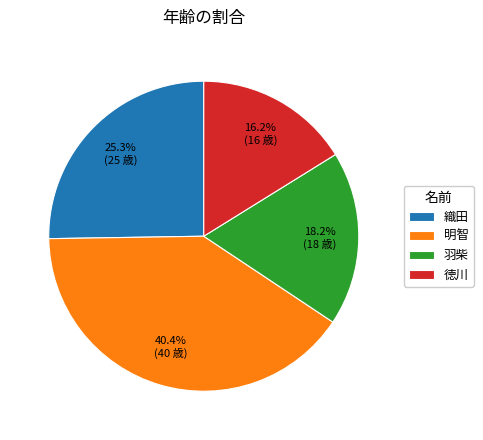

Is there a majority slice in this chart?

No